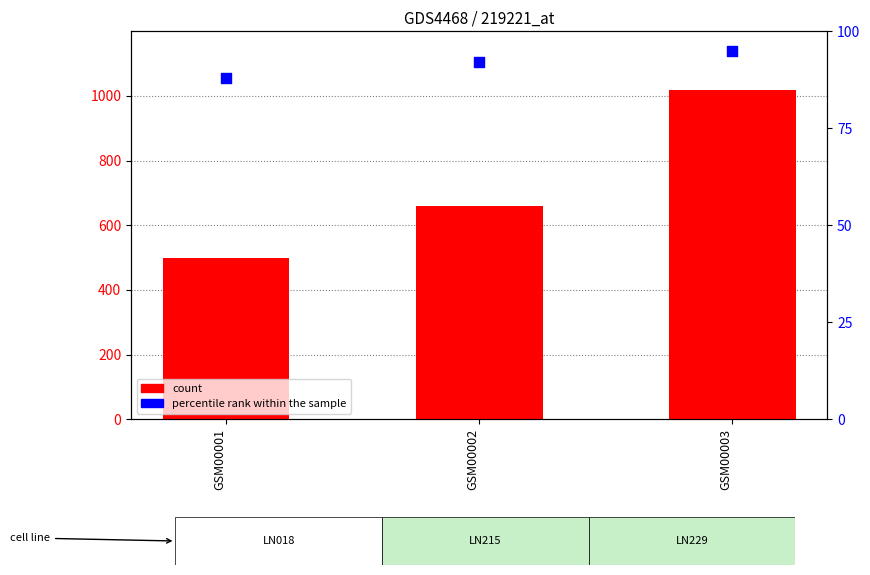

What are all the series names shown in the legend?

count, percentile rank within the sample